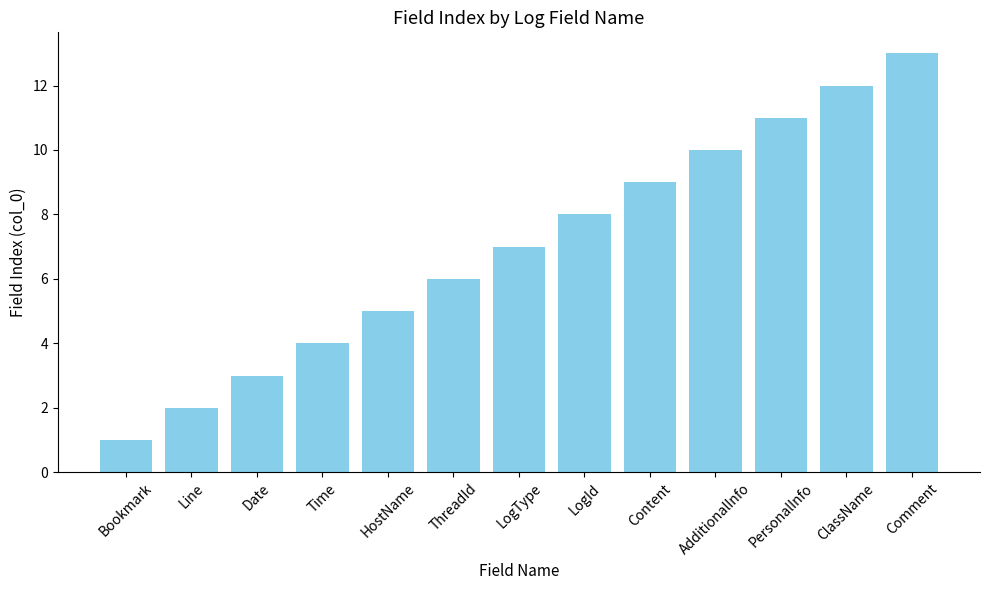

Reading left to right, what are all the values shown in this chart?

Bookmark=1	Line=2	Date=3	Time=4	HostName=5	ThreadId=6	LogType=7	LogId=8	Content=9	AdditionalInfo=10	PersonalInfo=11	ClassName=12	Comment=13